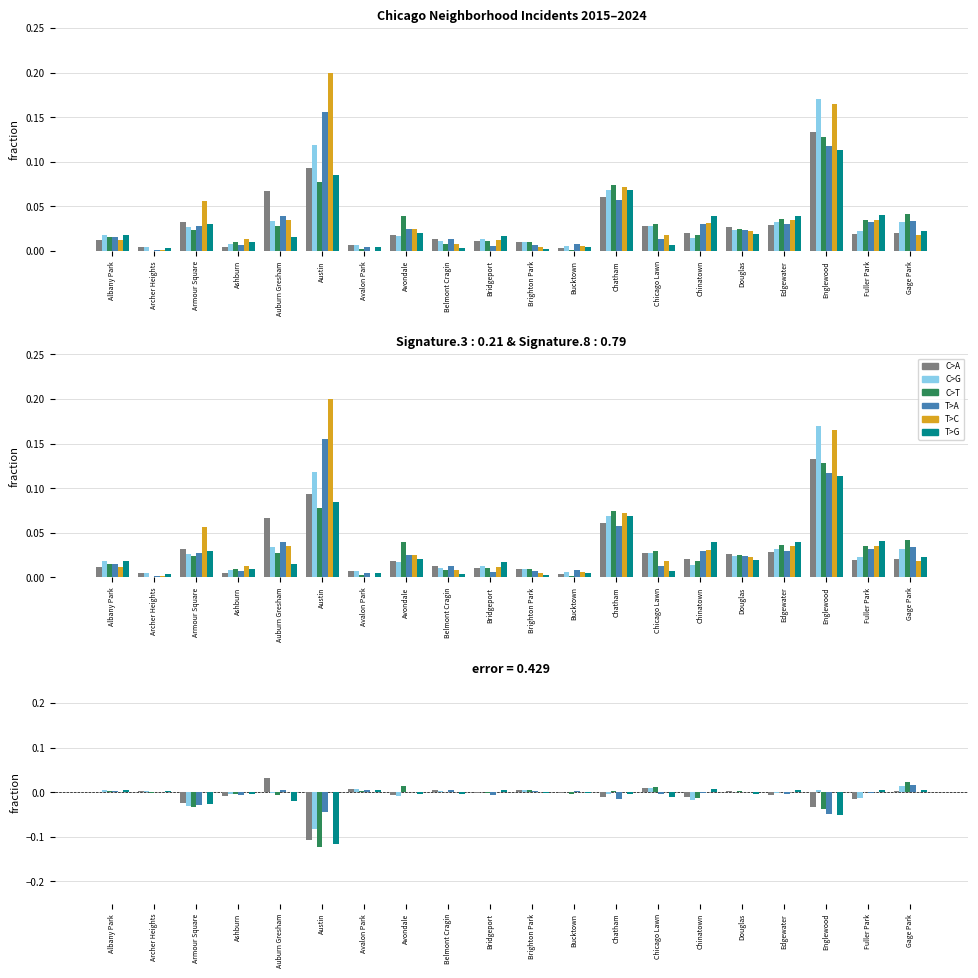

What is the label of the 7th bar from the left?

Avalon Park